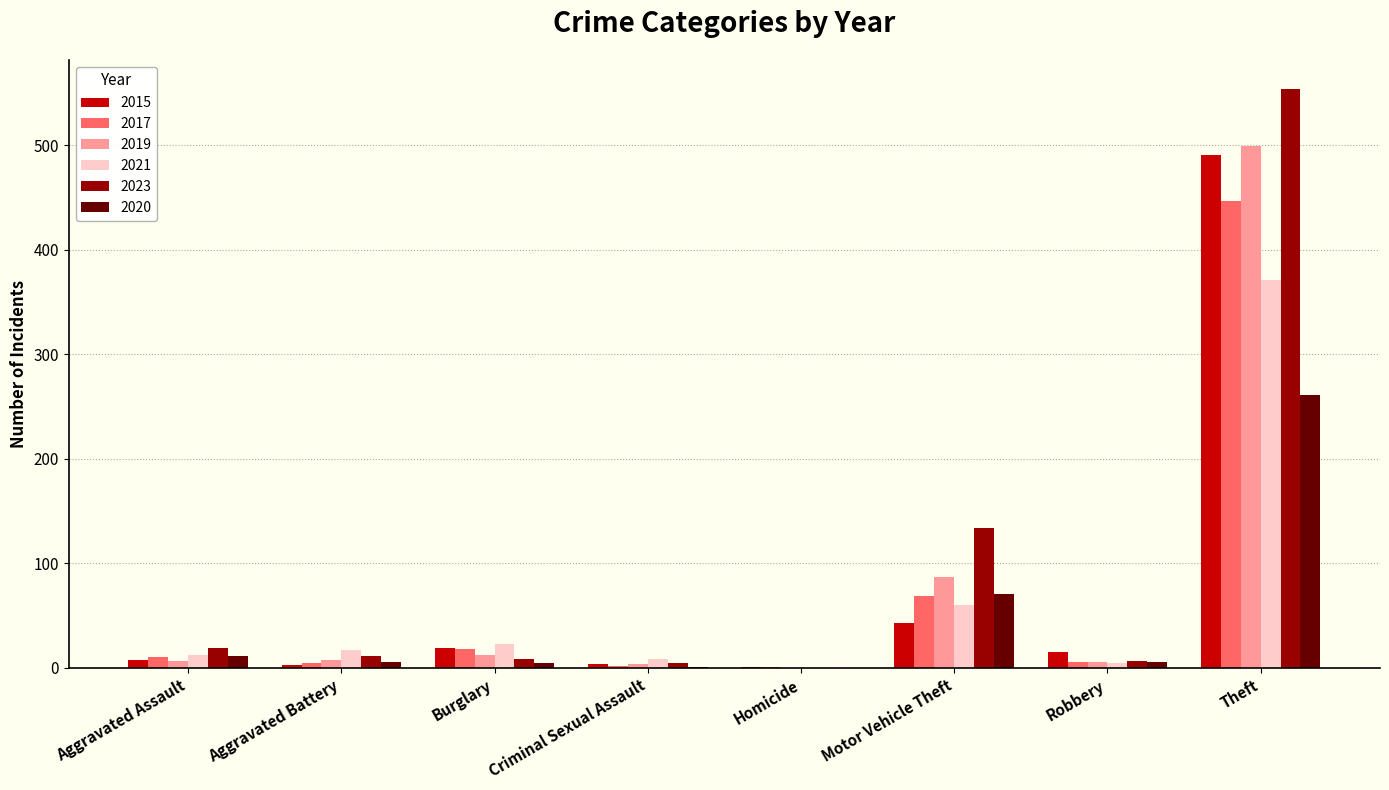

At which label is 2015 closest to 246?

Motor Vehicle Theft